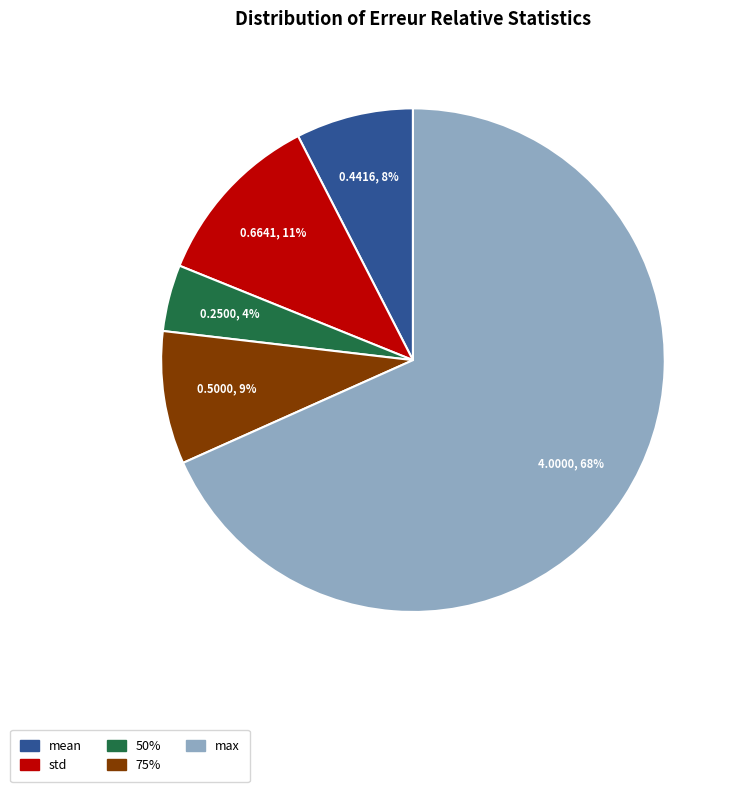

Is it true that 75% is 17% of the pie?

False